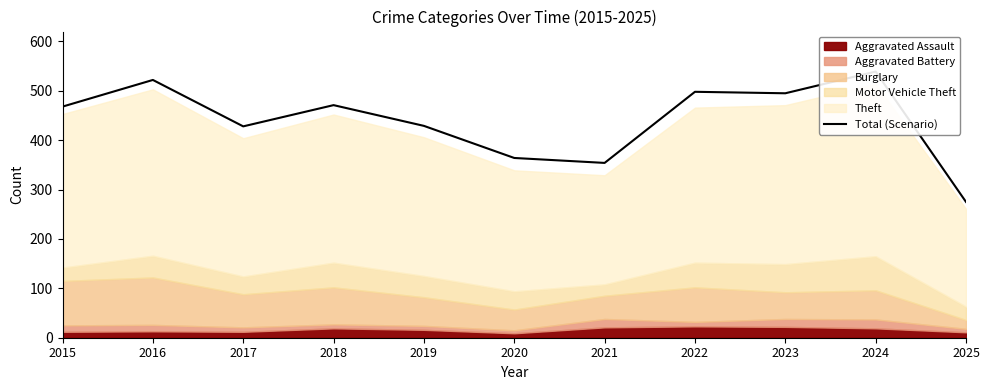

At which label is the value closest to 407?

2017